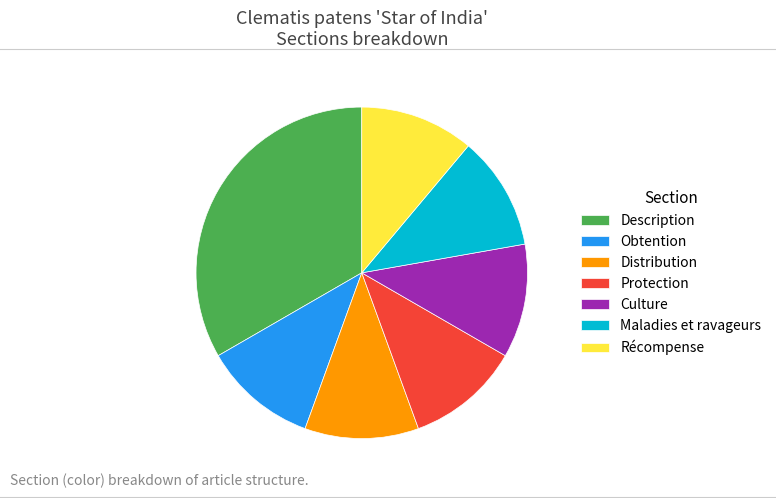

How many segments does this pie chart have?

7